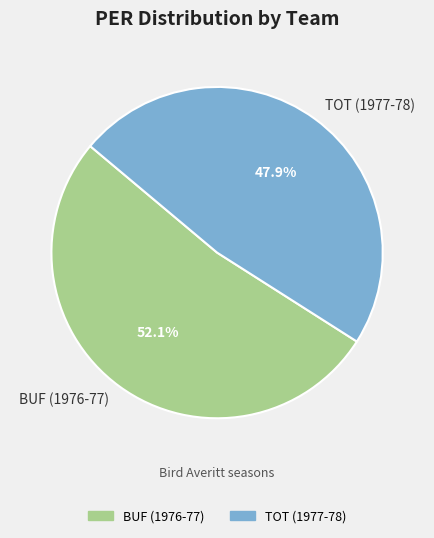

What is the smallest slice in the pie chart?

TOT (1977-78)